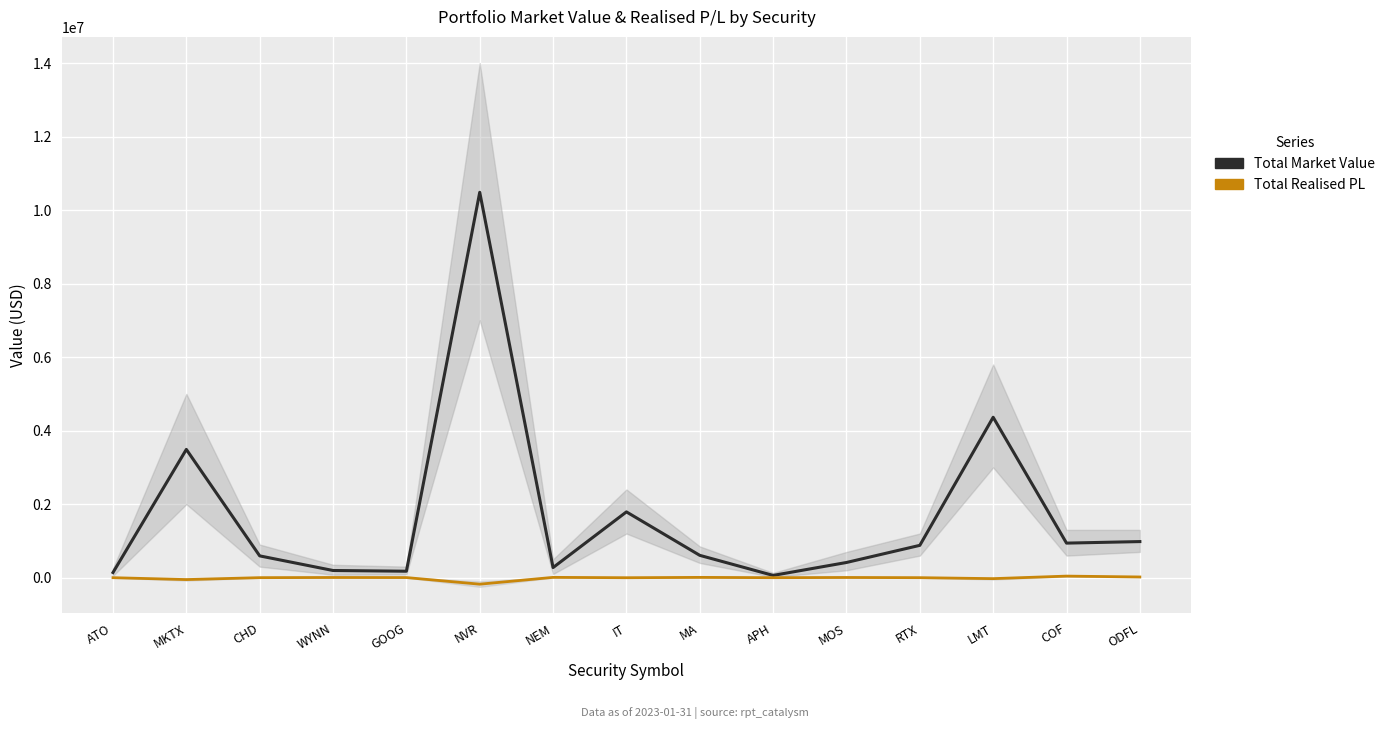

Which category has the highest value across all series?

NVR